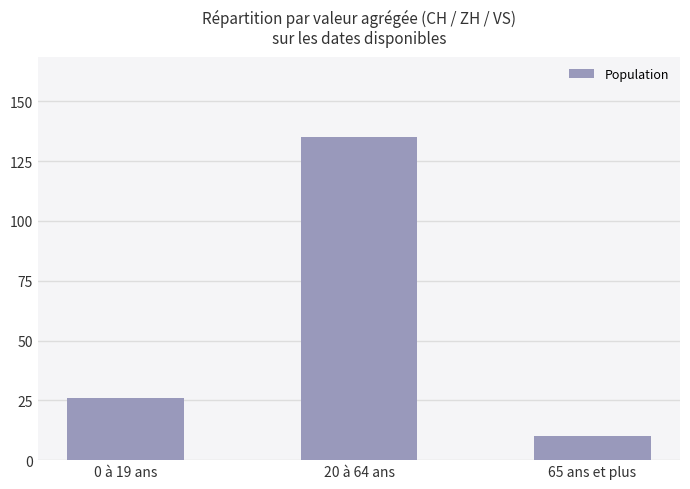

Reading right to left, transcribe all the data shown in this chart.

65 ans et plus=10	20 à 64 ans=135	0 à 19 ans=26